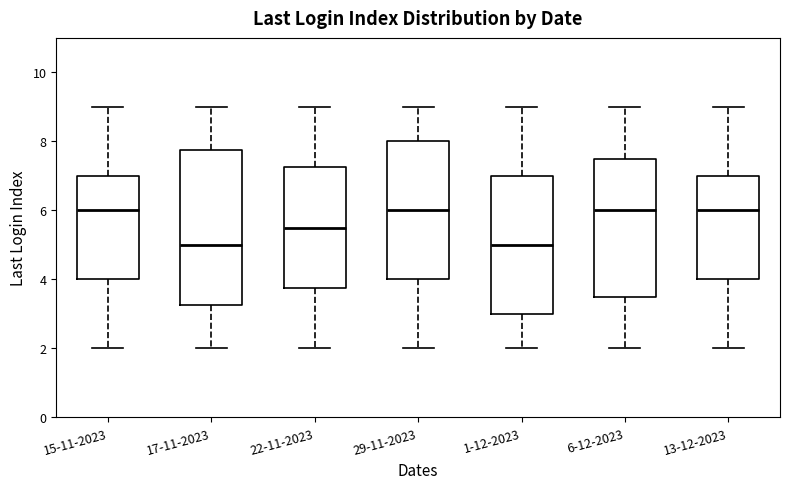

Comparing the boxes themselves (not the whiskers), which one is the tallest?

17-11-2023